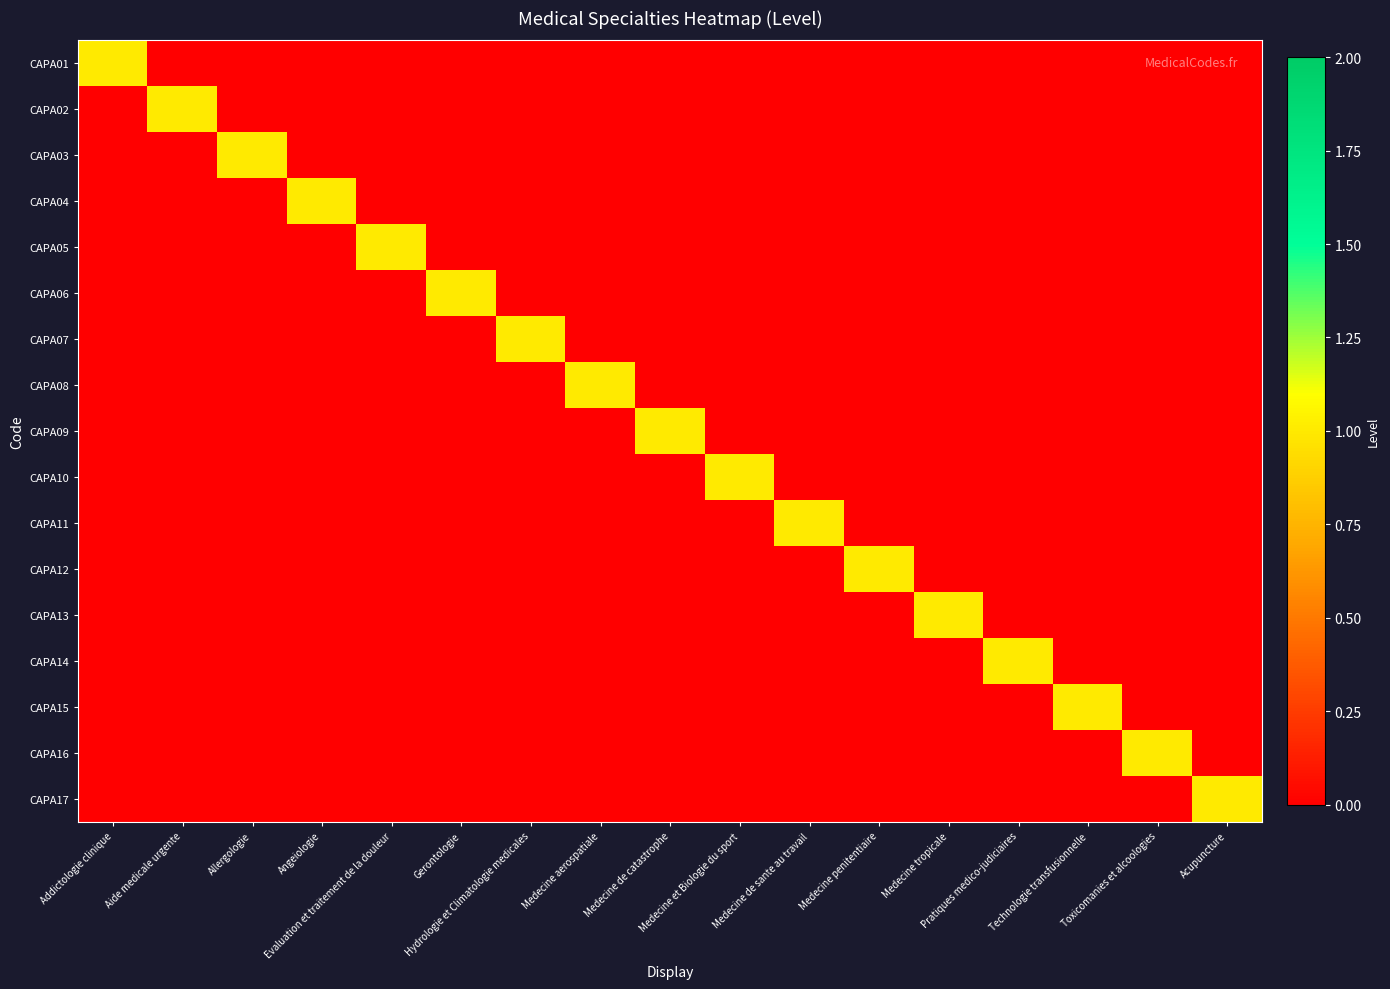

What is the total value across all series at Allergologie?

1